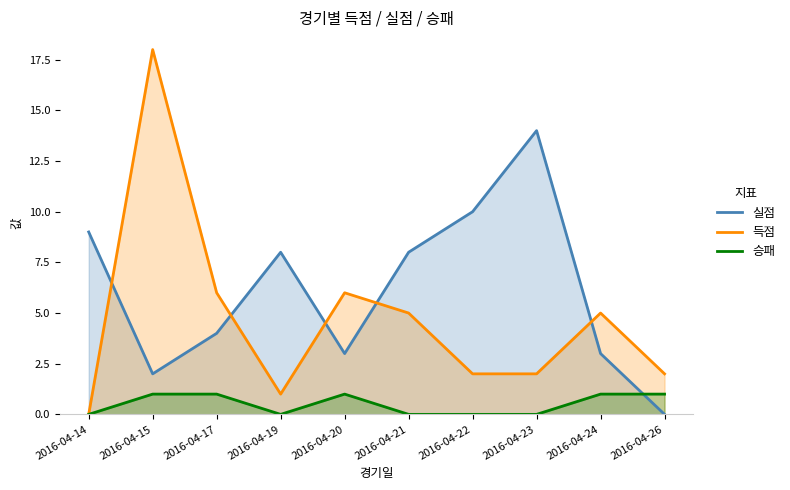

What is the difference between the 득점 values at 2016-04-19 and 2016-04-24?

4